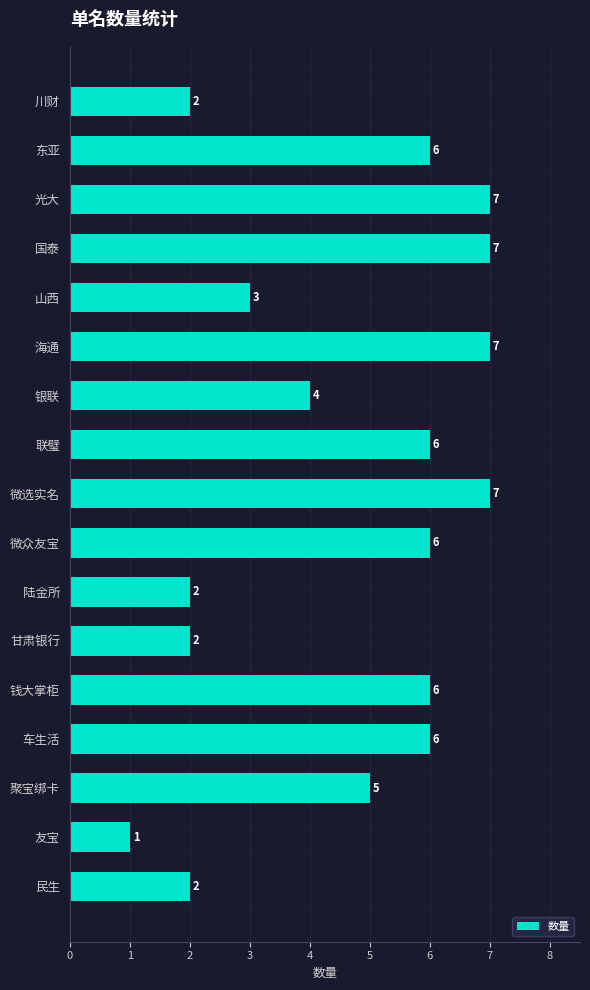

What is the greatest value displayed?

7